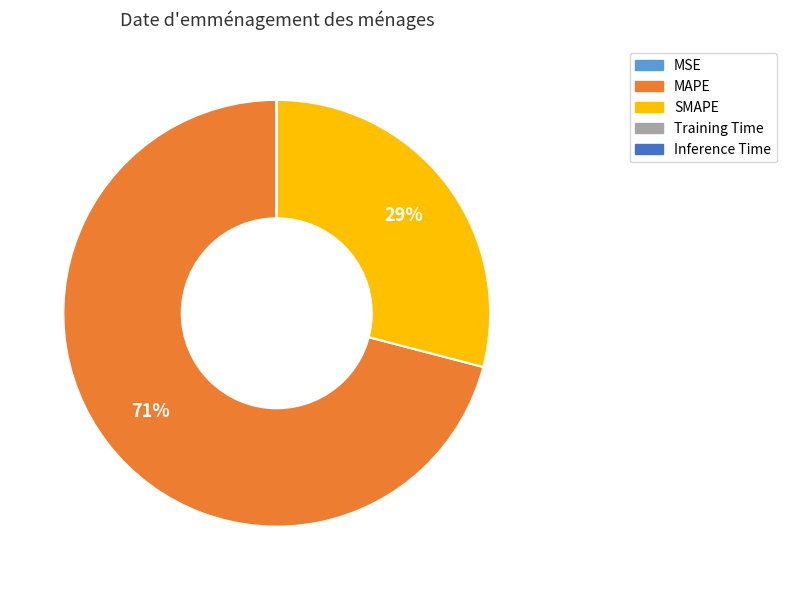

The SMAPE slice represents 29% of the pie. True or false?

True